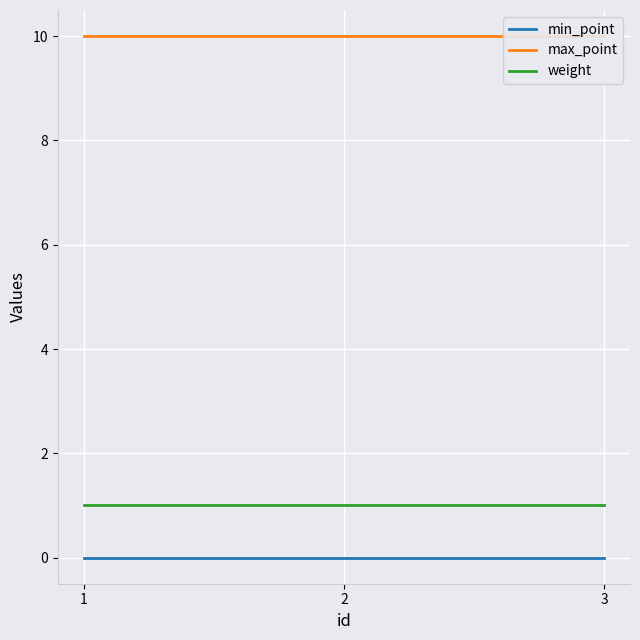

Is it true that weight equals 1 at 2?

True